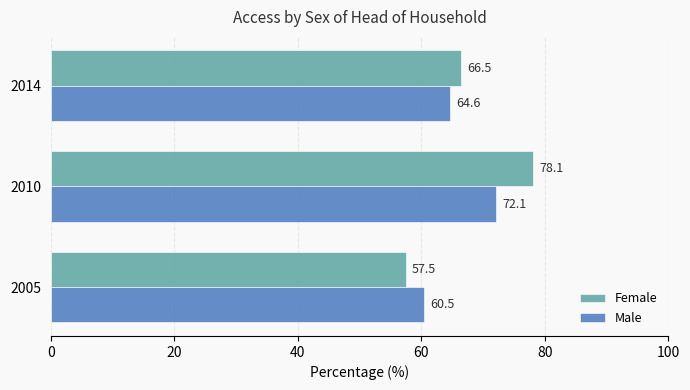

What is the average value of the Male series?

65.7